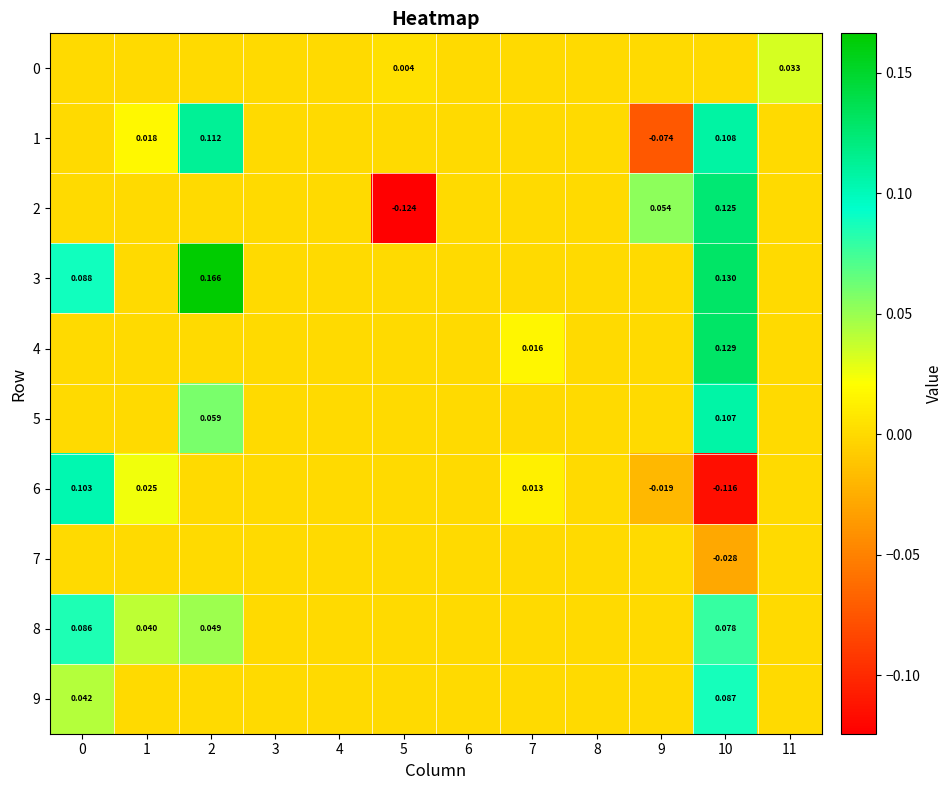

What is the difference between the 3 values at 4 and 2?

0.2